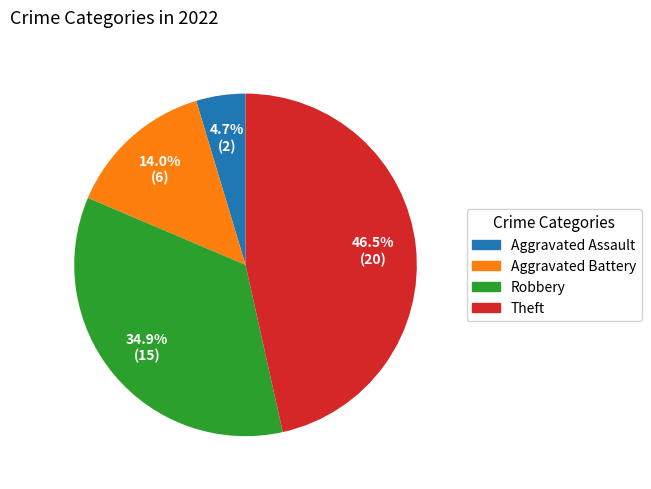

To the nearest percent, what is the difference between the largest and smallest slice percentages?

42%